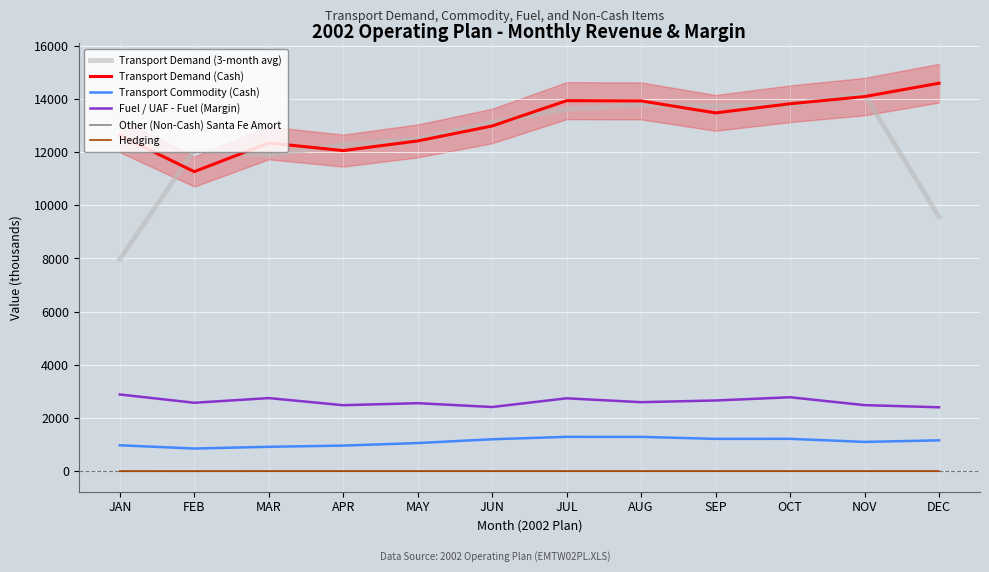

The value of Transport Demand (Cash) at NOV is 14099.0. True or false?

True